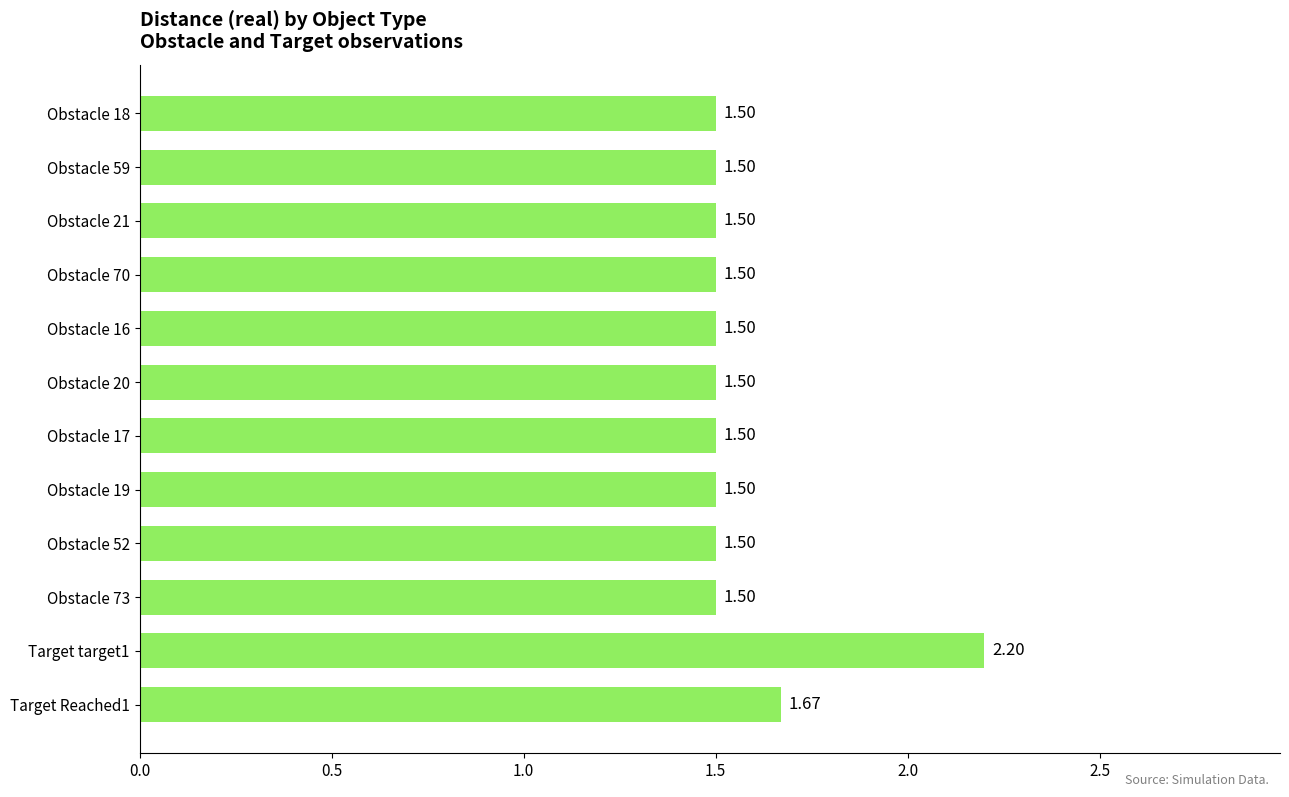

What is the difference between the maximum and minimum values?

0.7